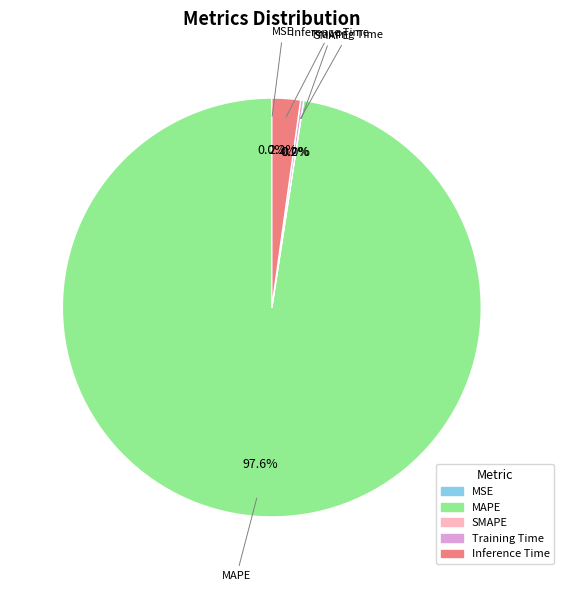

What is the smallest slice in the pie chart?

SMAPE